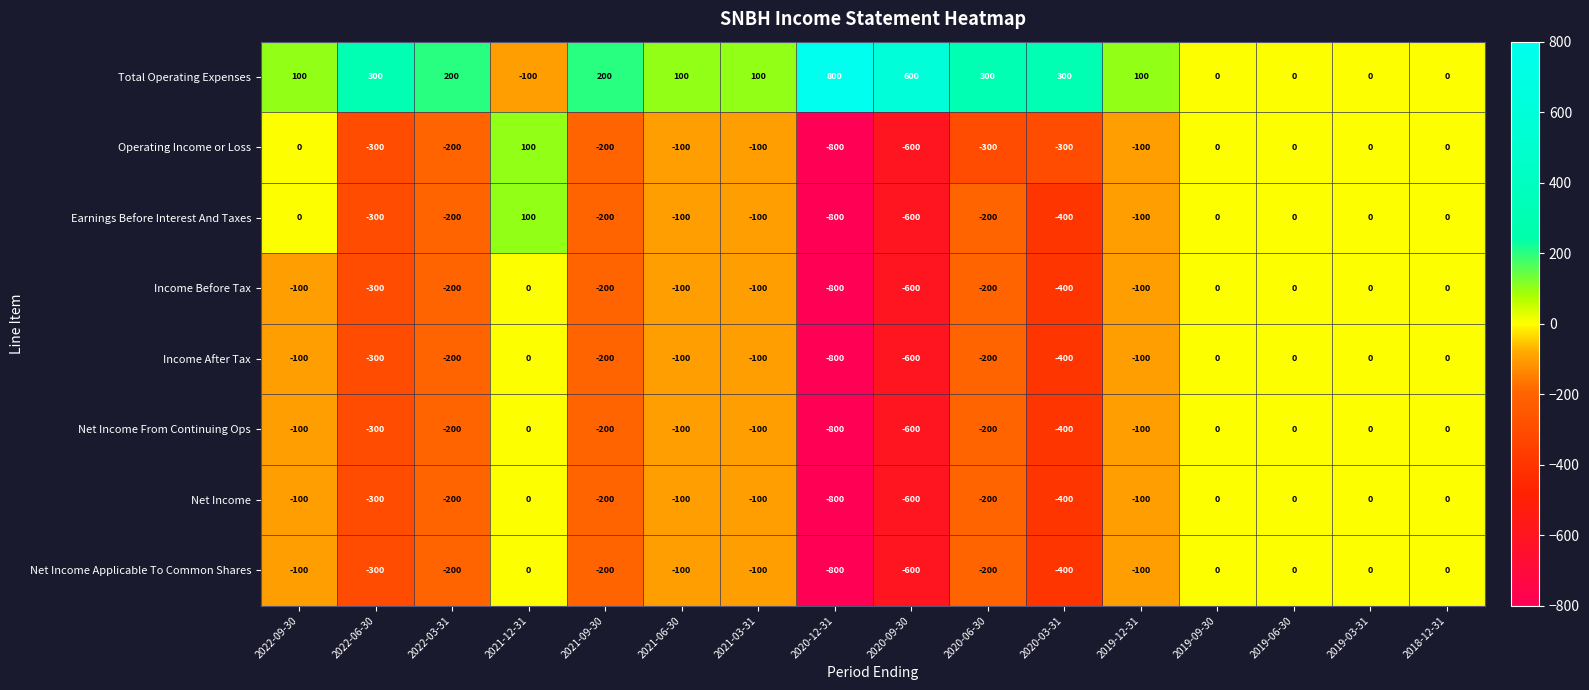

How many data points does each series have?

16